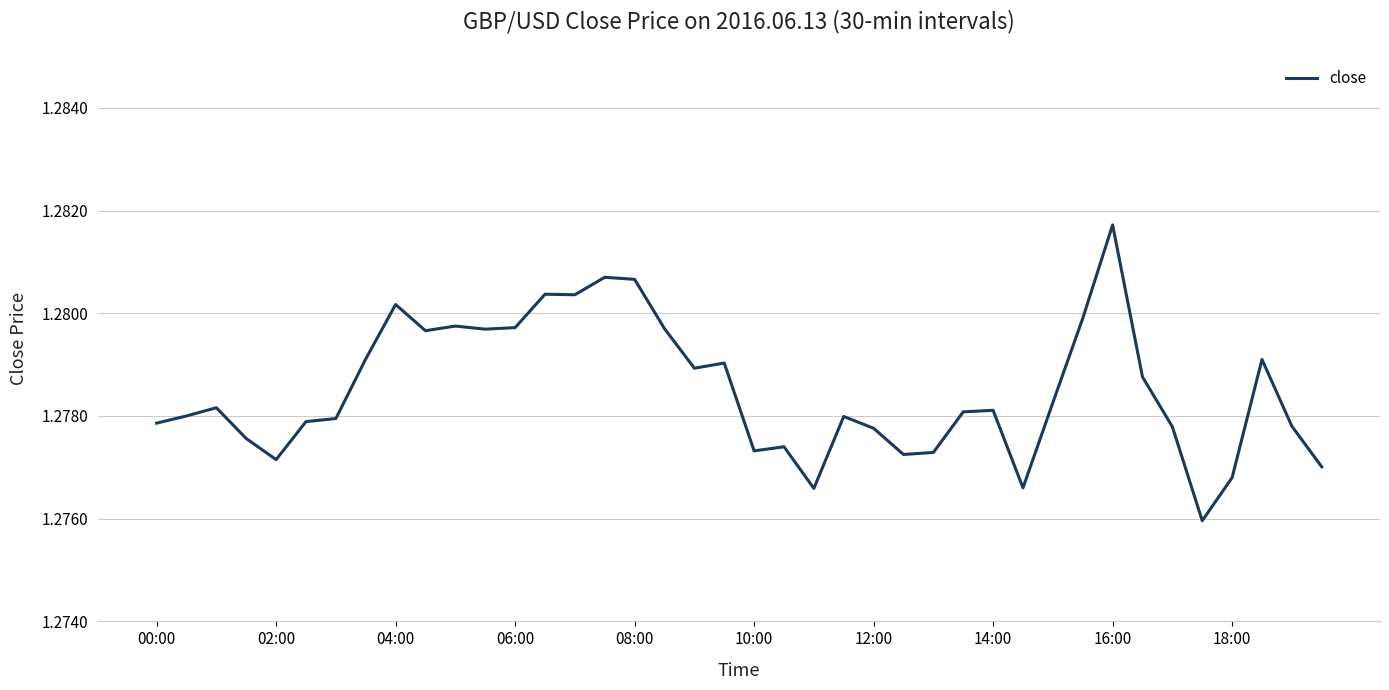

How many lines are shown in the chart?

1